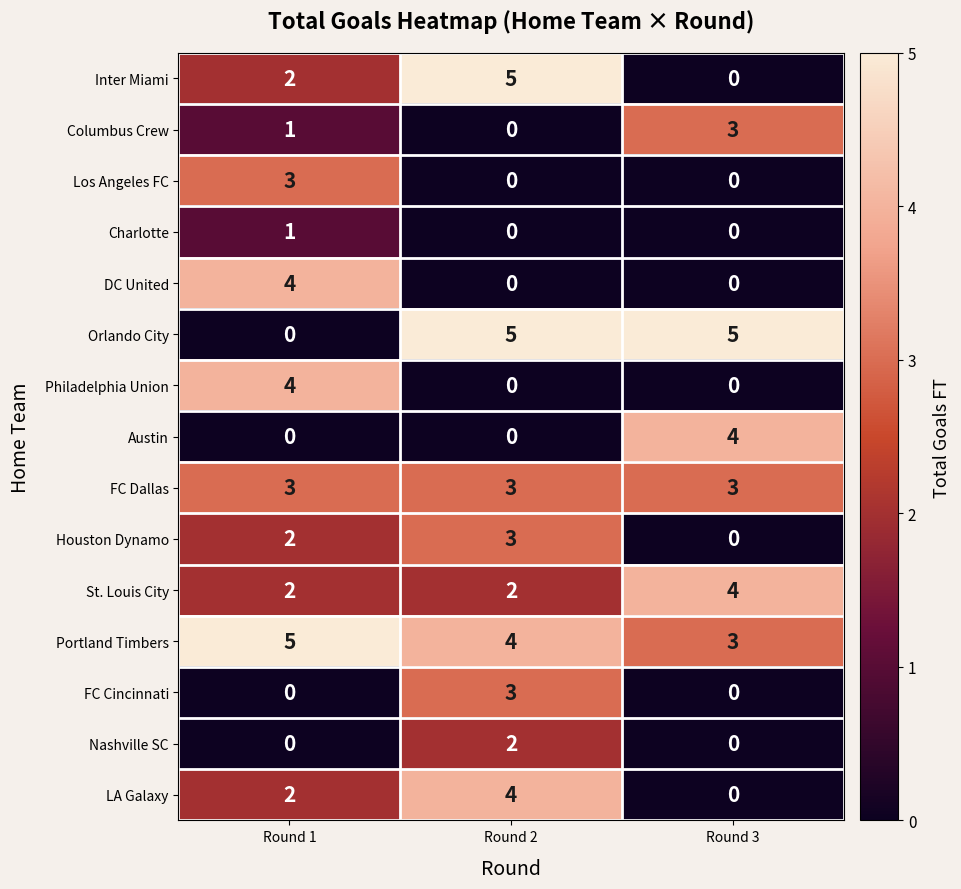

Is the value of FC Cincinnati at Round 3 greater than the value of Austin at Round 3?

No